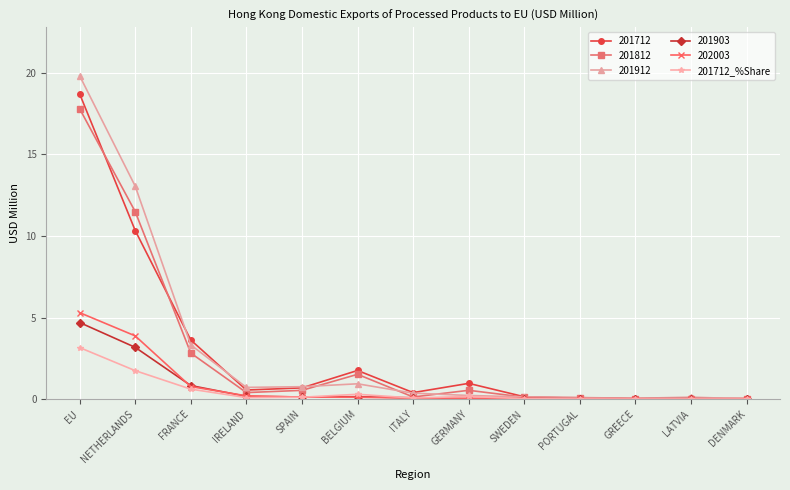

What position from the right is SWEDEN?

5